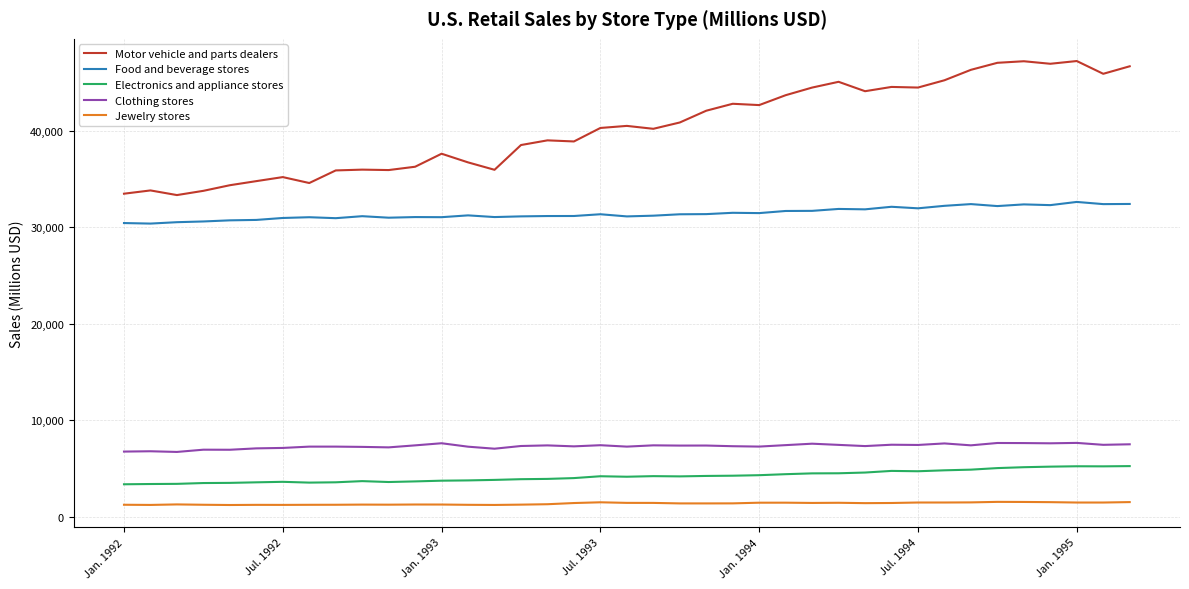

What is the minimum value for Food and beverage stores?

30382